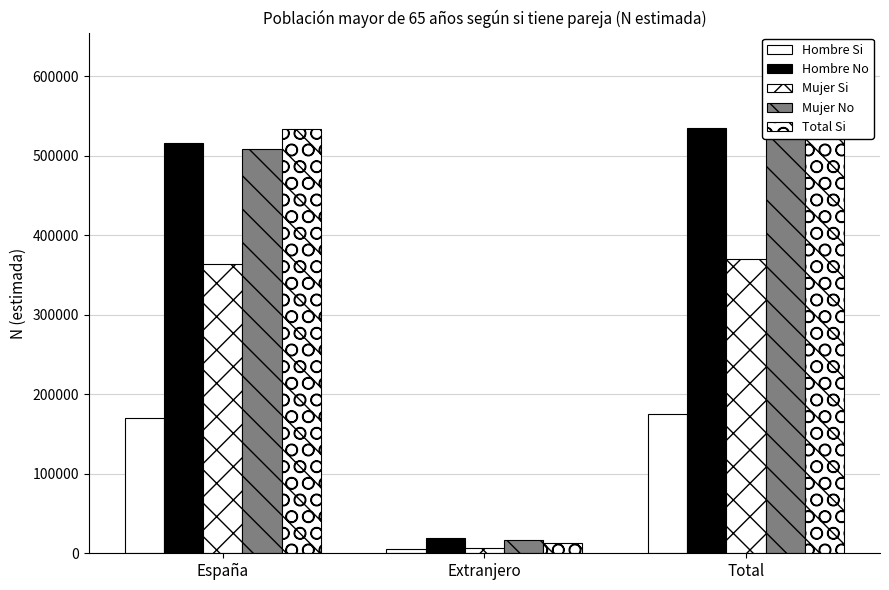

What is the sum of the Hombre Si values at España and Total?

345175